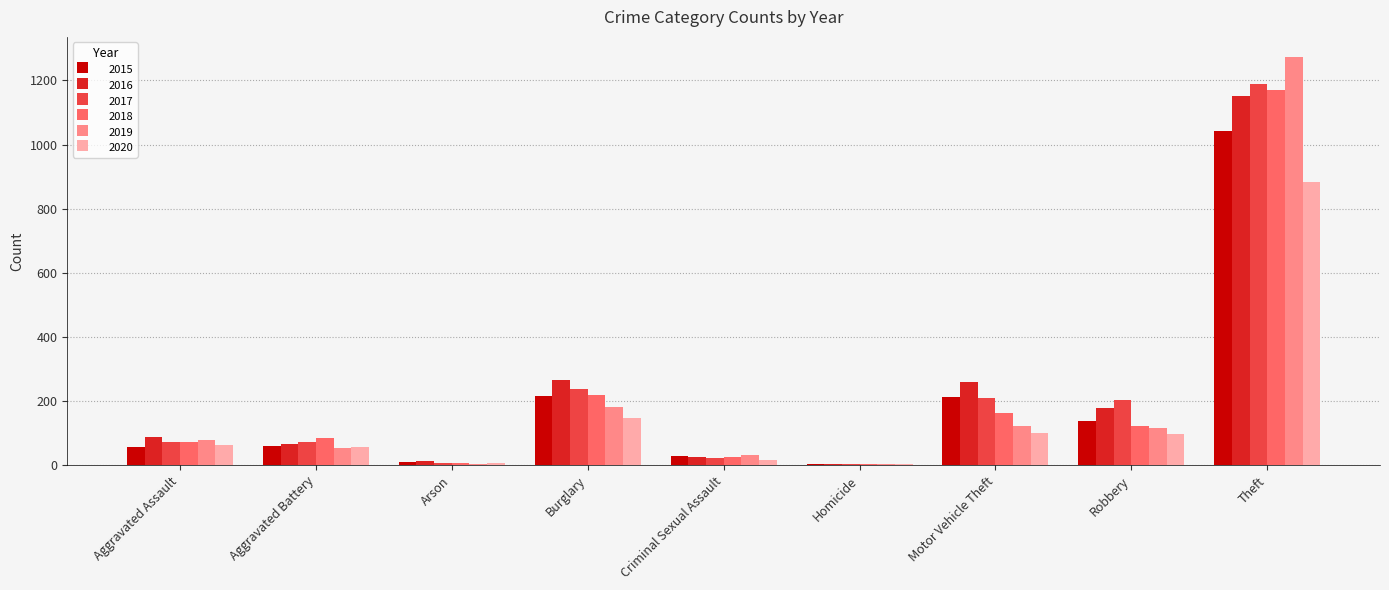

What is the maximum value for 2016?

1151